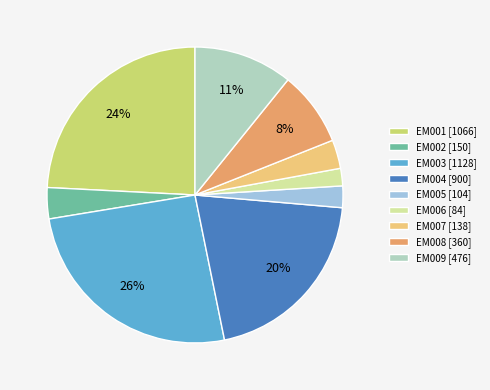

Between EM004 and EM009, which is larger?

EM004